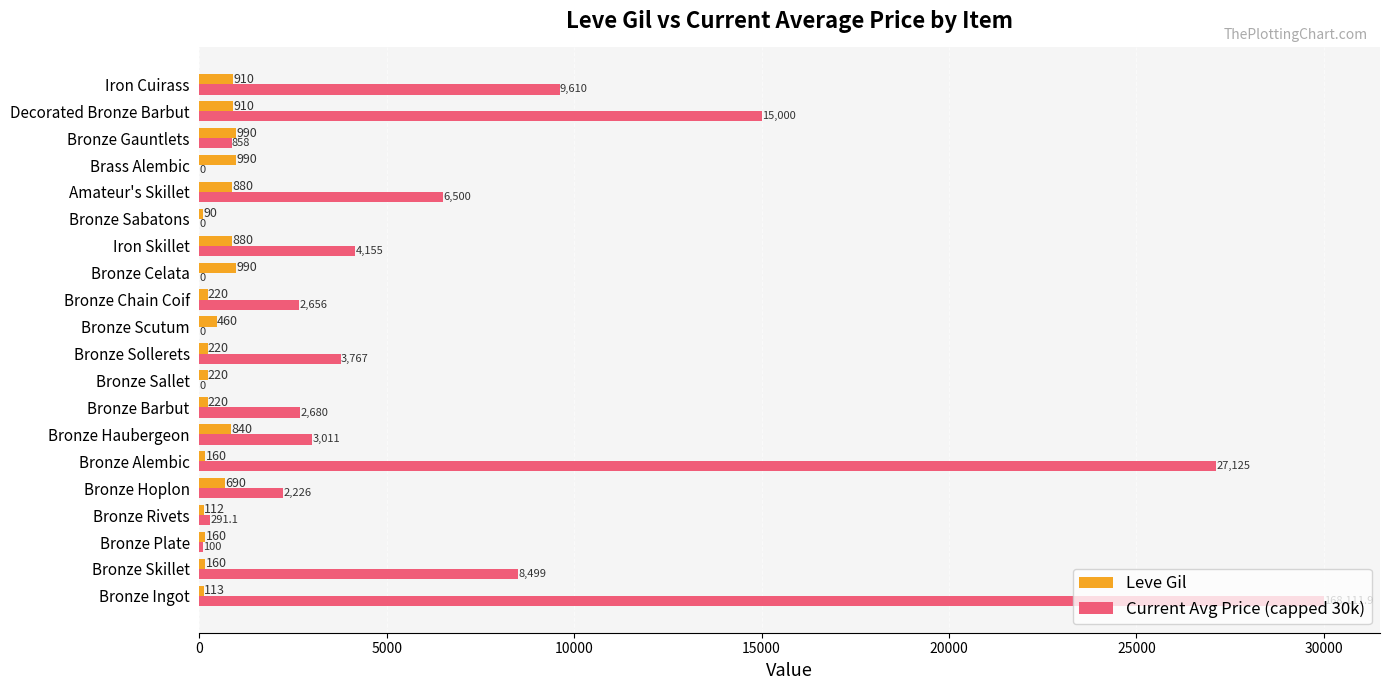

At which category is the sum across all series the highest?

Bronze Ingot